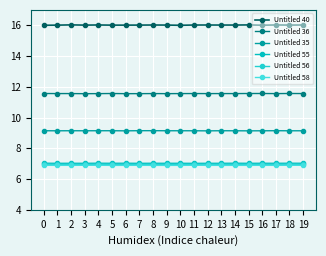

Which label corresponds to the largest value in the chart?

2